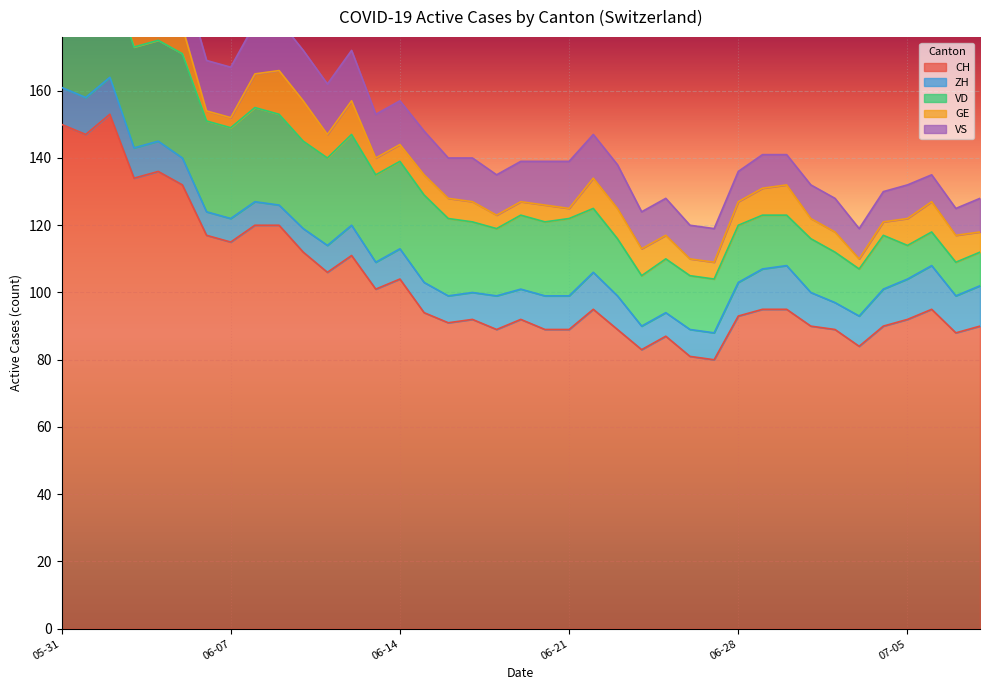

How many ZH values are between 8 and 11?

27